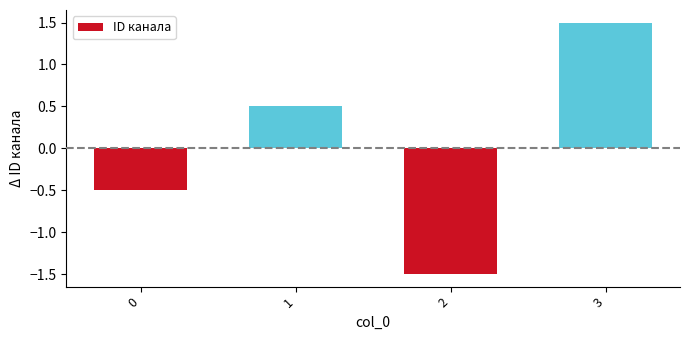

What is the maximum value shown in the chart?

1.5